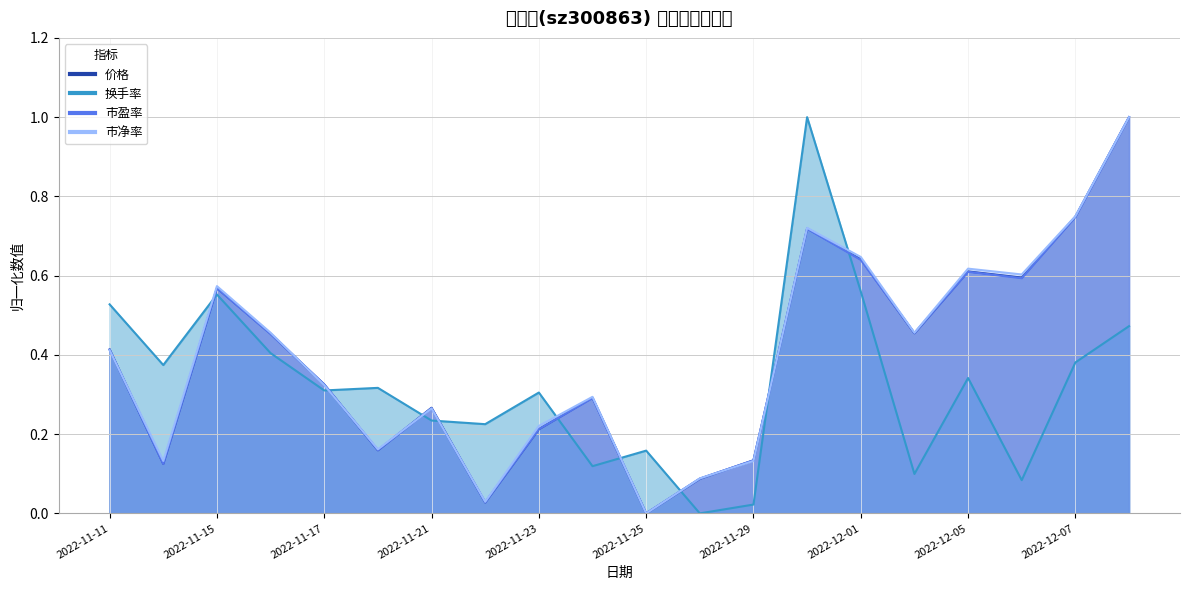

What is the sum of the 市盈率 values at 2022-11-15 and 2022-11-11?

1.0